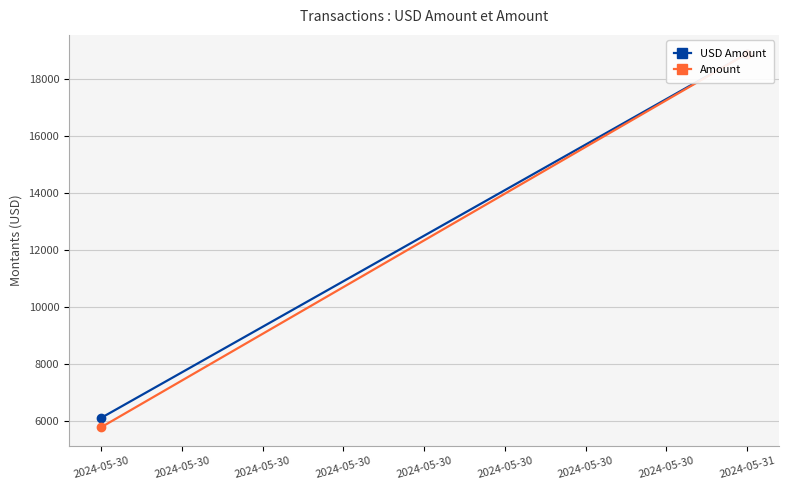

Which series has the largest total across all categories?

USD Amount